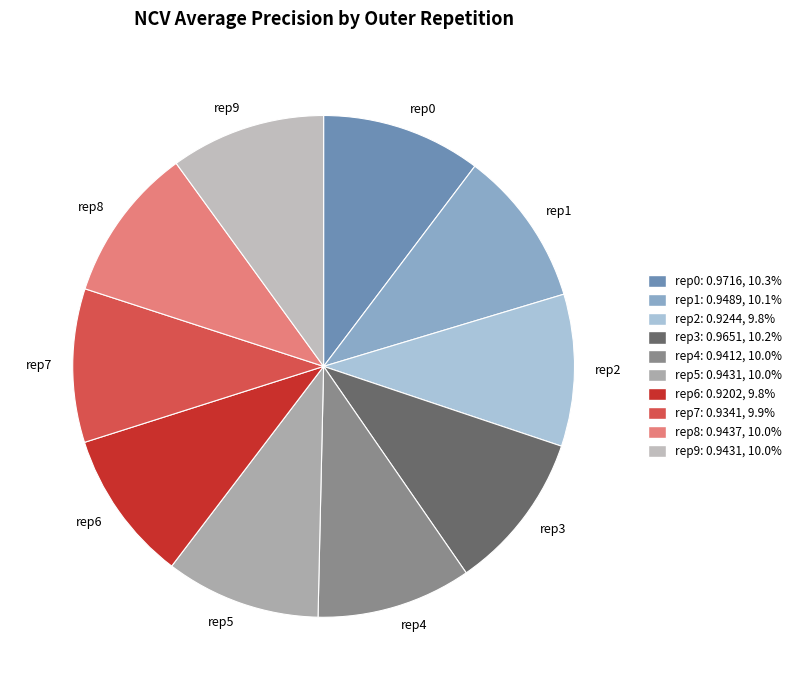

Do rep7 and rep5 together represent more than half of the pie?

No